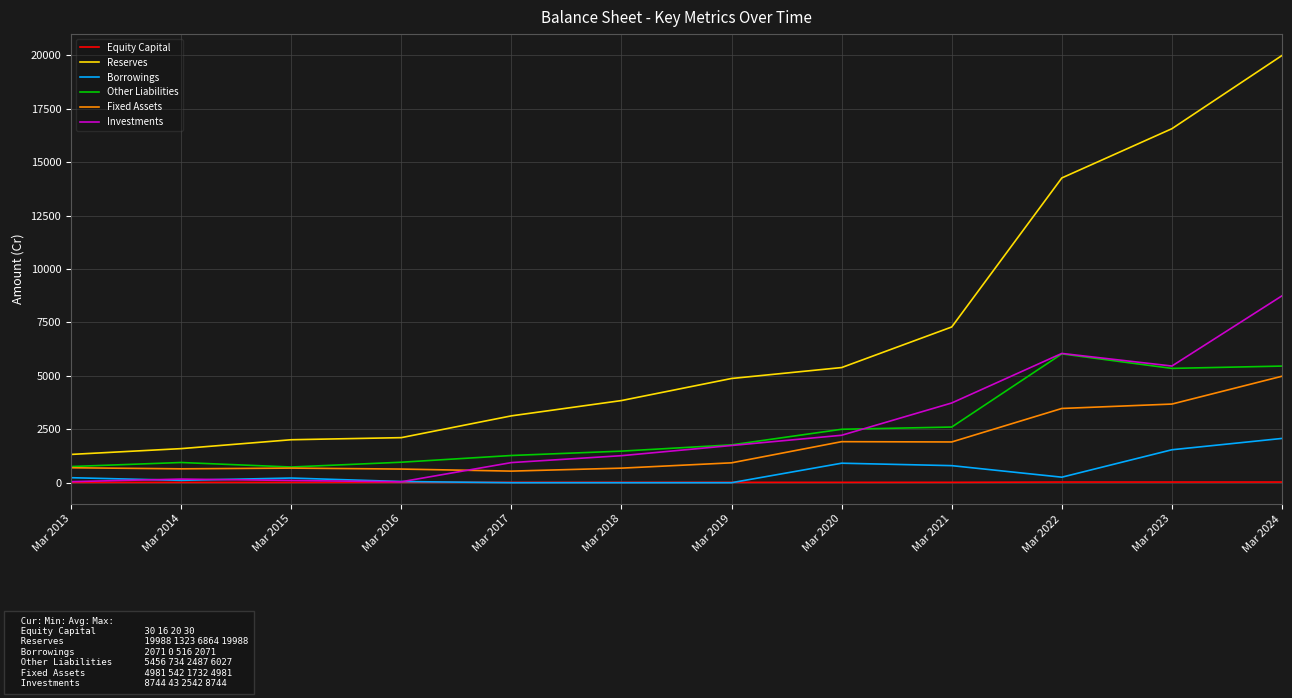

What is the greatest value displayed?

19988